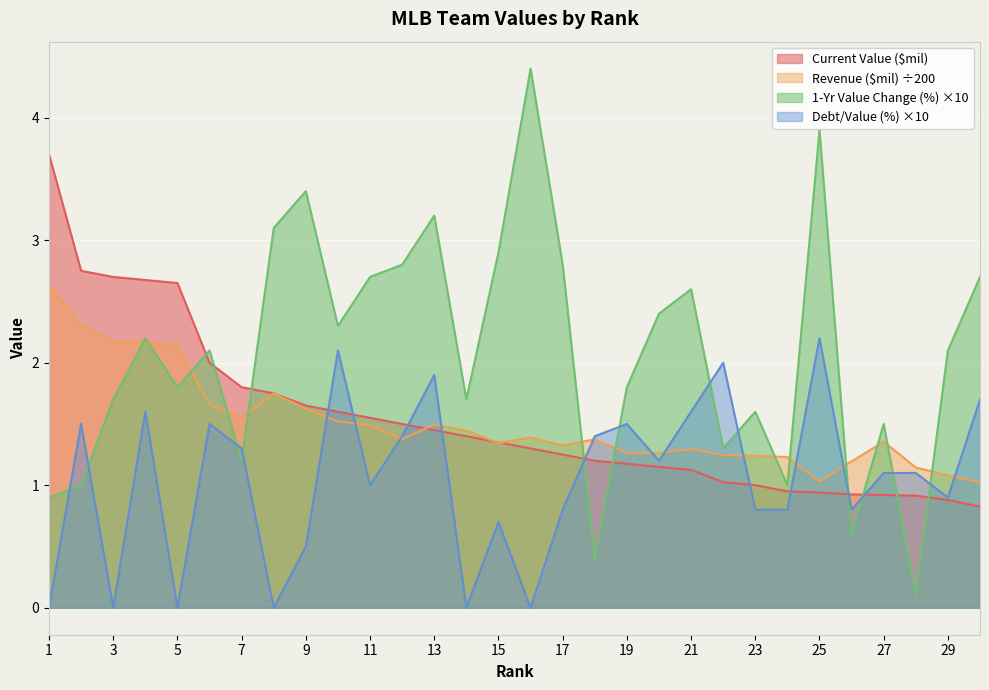

How many intersections are there between Revenue ($mil) and Debt/Value (%)?

11